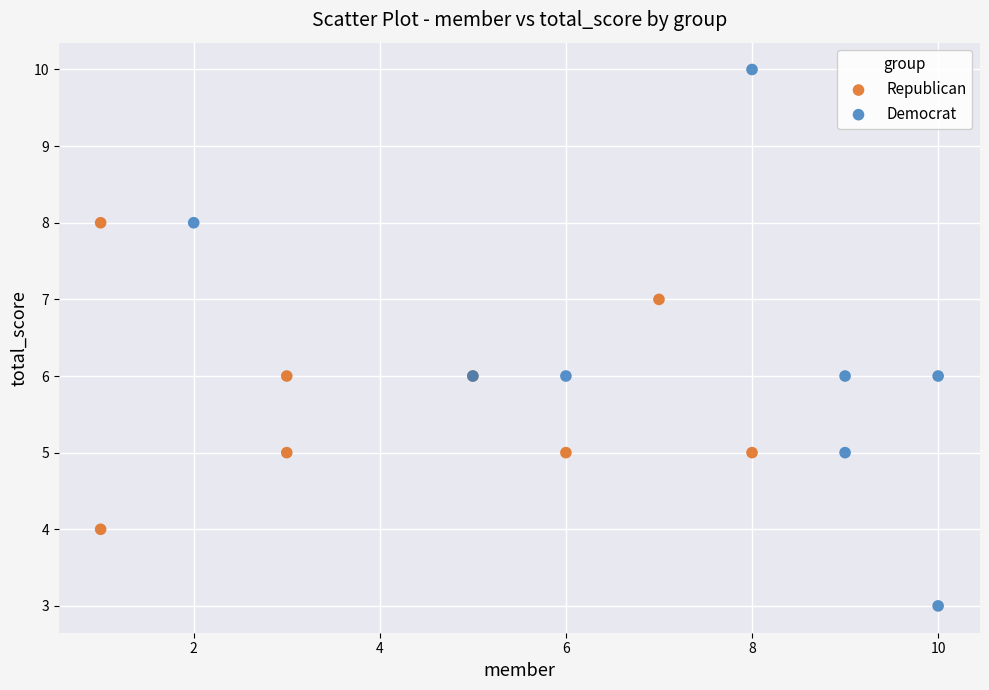

Which series has the widest spread of Y values?

Democrat